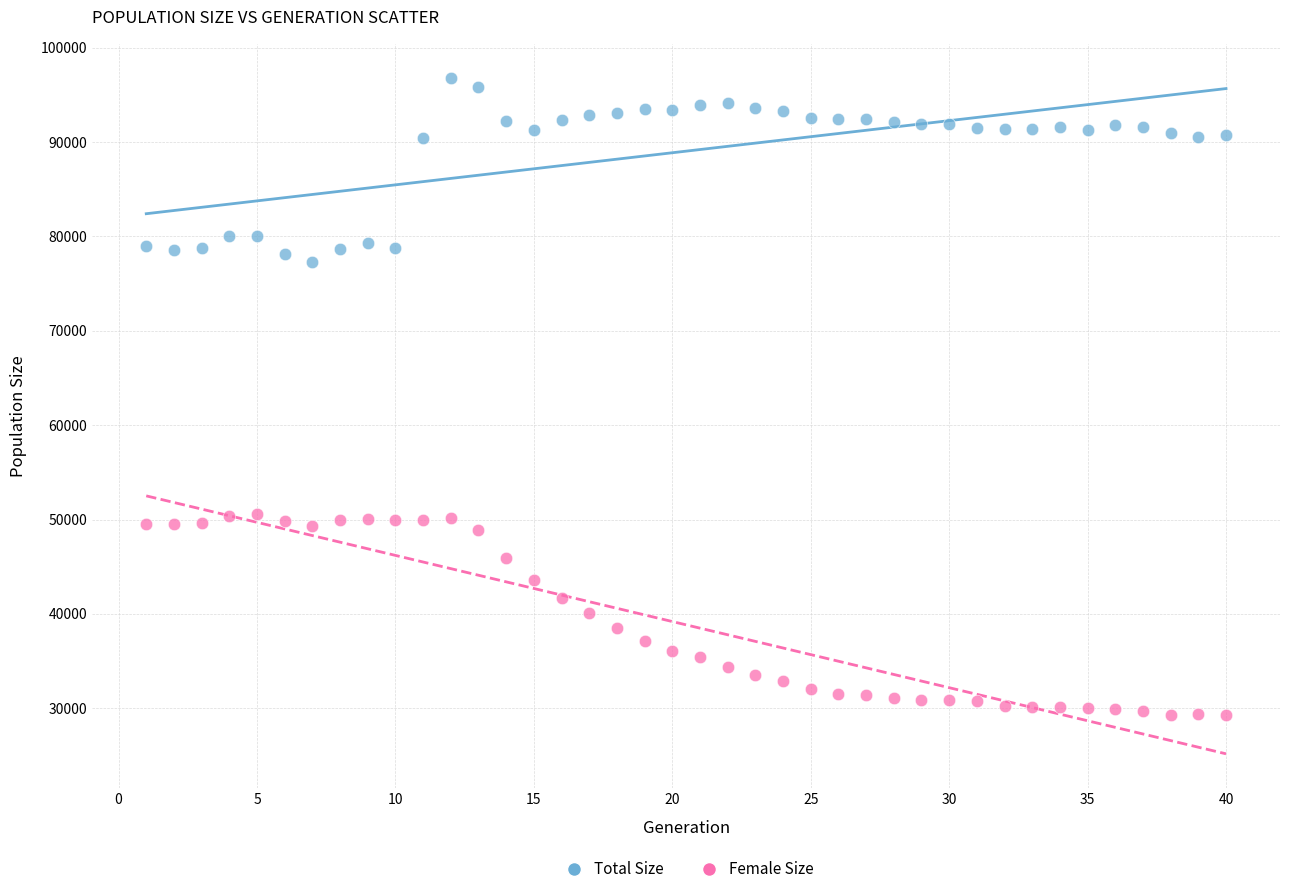

What is the X range (max minus min) for the scatter plot?

39